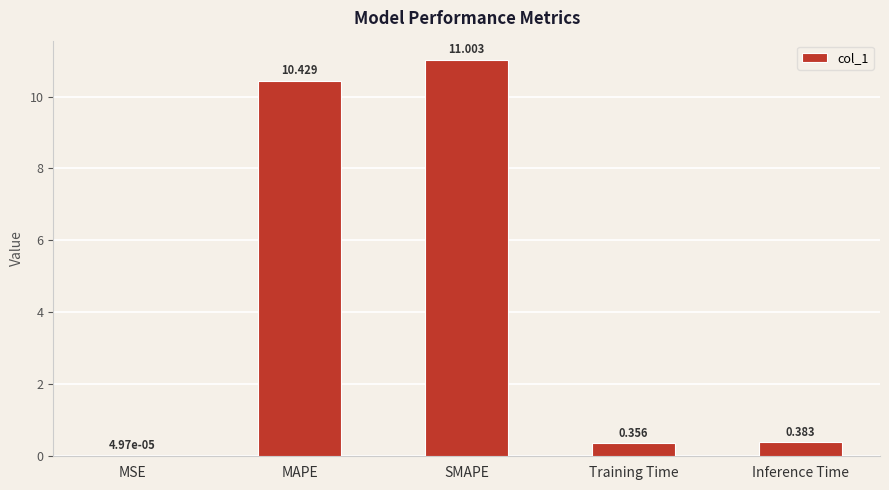

Which has a higher value, SMAPE or MAPE?

SMAPE